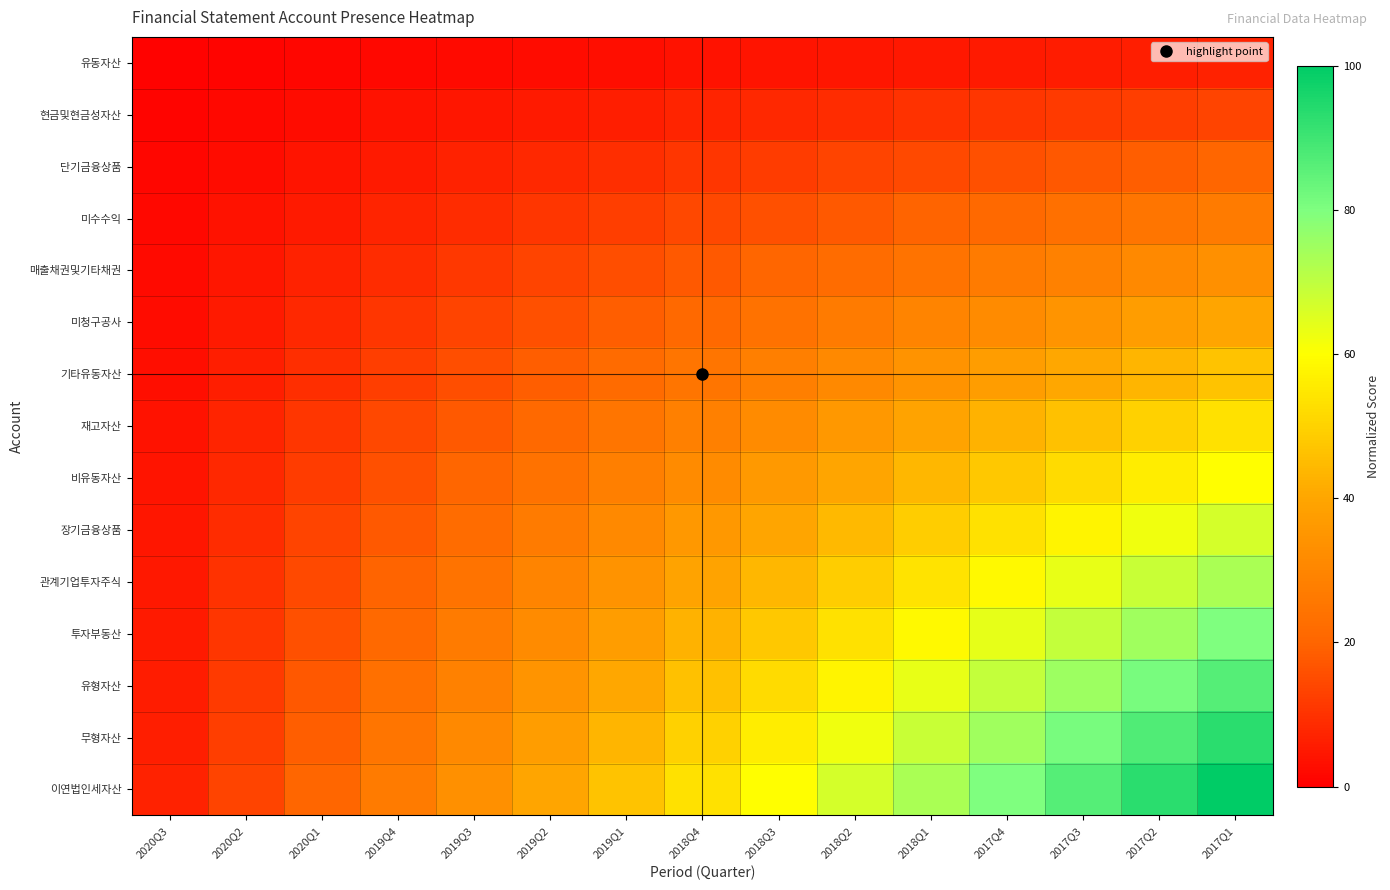

Rank the series by their maximum value, from highest to lowest.

이연법인세자산, 무형자산, 유형자산, 투자부동산, 관계기업투자주식, 장기금융상품, 비유동자산, 재고자산, 기타유동자산, 미청구공사, 매출채권및기타채권, 미수수익, 단기금융상품, 현금및현금성자산, 유동자산